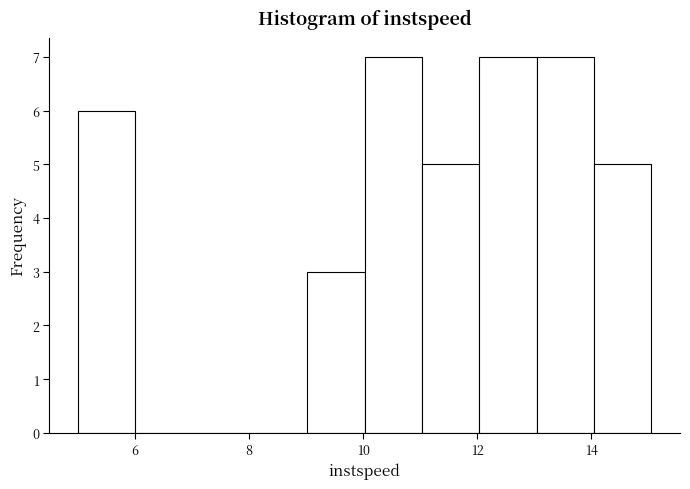

What is the height of the bar covering 9 to 10 on the x-axis? Neither the bar edges nor the heights are printed on the chart, so give them approximately, as read against the axes.

3